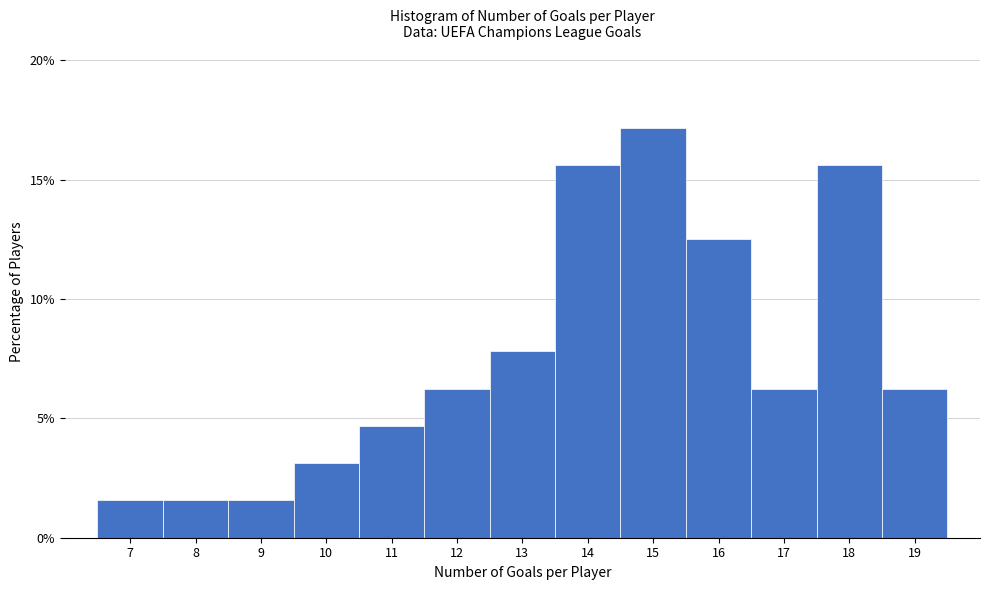

Reading left to right, transcribe this chart: for each bar, give the range it covers on the x-axis and its height. The values are not printed on the chart, so give them approximately, as read against the axis.

6.5 to 7.5: 1.5
7.5 to 8.5: 1.5
8.5 to 9.5: 1.5
9.5 to 10.5: 3.0
10.5 to 11.5: 4.5
11.5 to 12.5: 6.5
12.5 to 13.5: 8.0
13.5 to 14.5: 15.5
14.5 to 15.5: 17.0
15.5 to 16.5: 12.5
16.5 to 17.5: 6.5
17.5 to 18.5: 15.5
18.5 to 19.5: 6.5